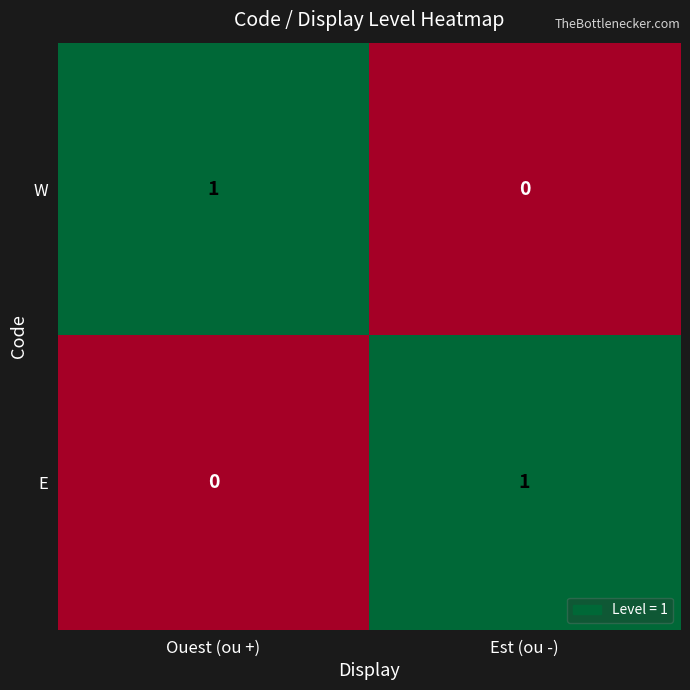

List the labels in order of E value, largest first.

Est (ou -), Ouest (ou +)